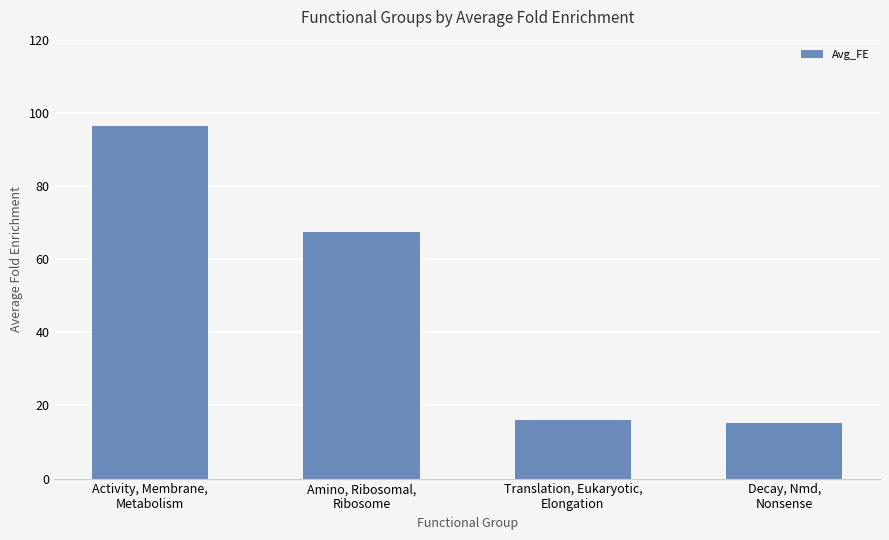

Which category has the highest value across all series?

Activity, Membrane,
Metabolism